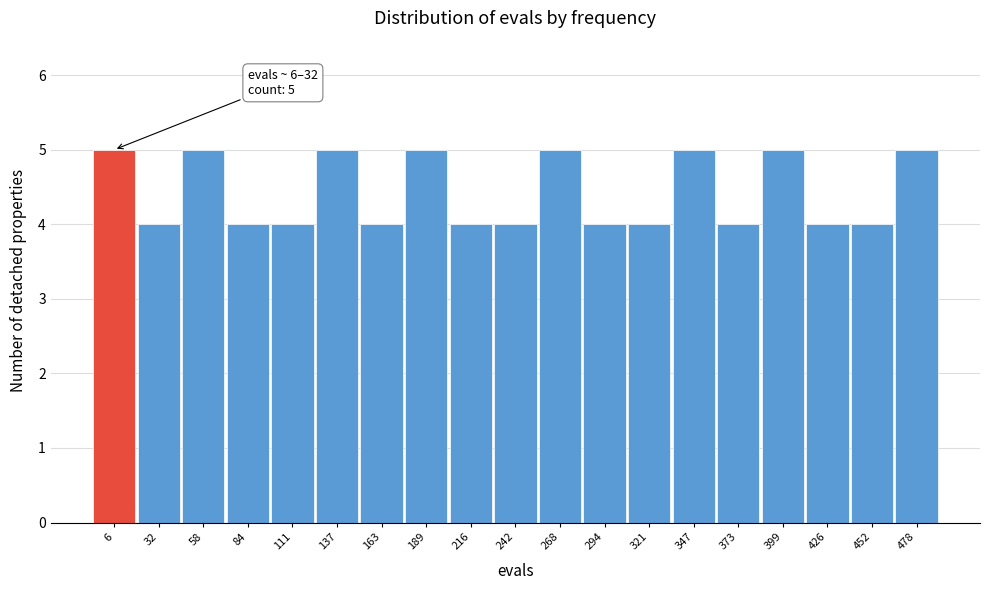

Reading right to left, list all the values displayed in this chart.

5	4	4	5	4	5	4	4	5	4	4	5	4	5	4	4	5	4	5